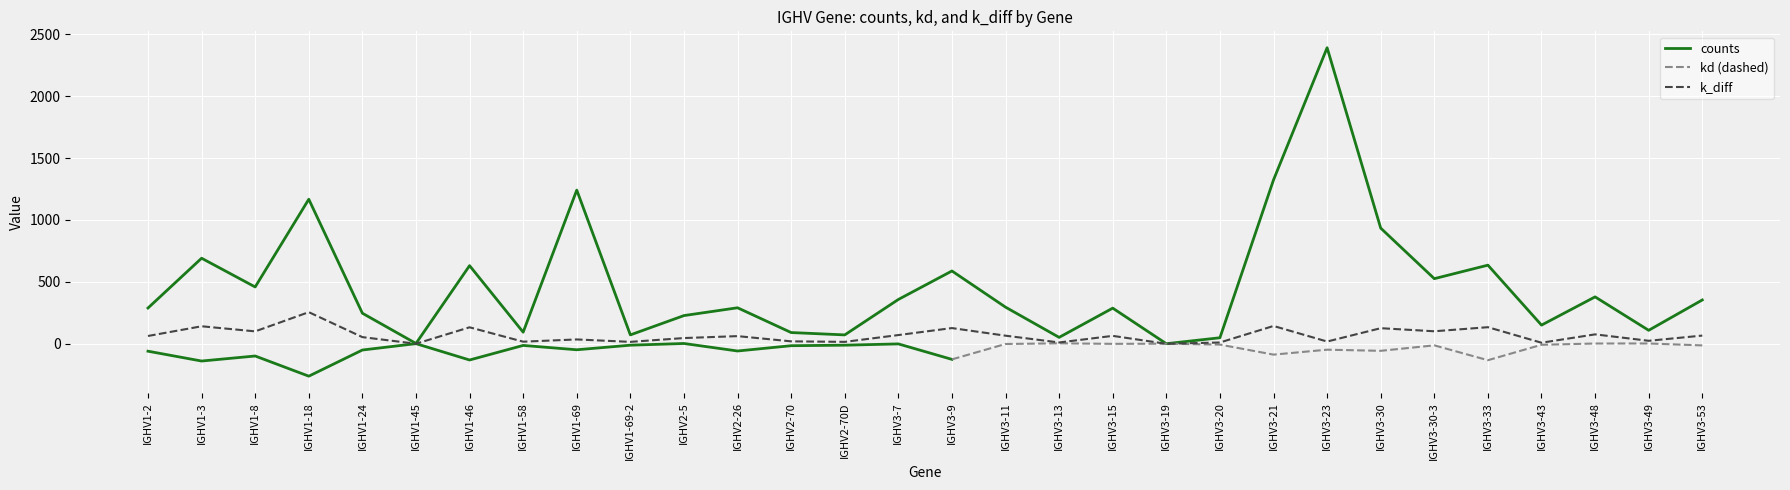

True or false: k_diff has a value of 24.5 at IGHV3-49.

True